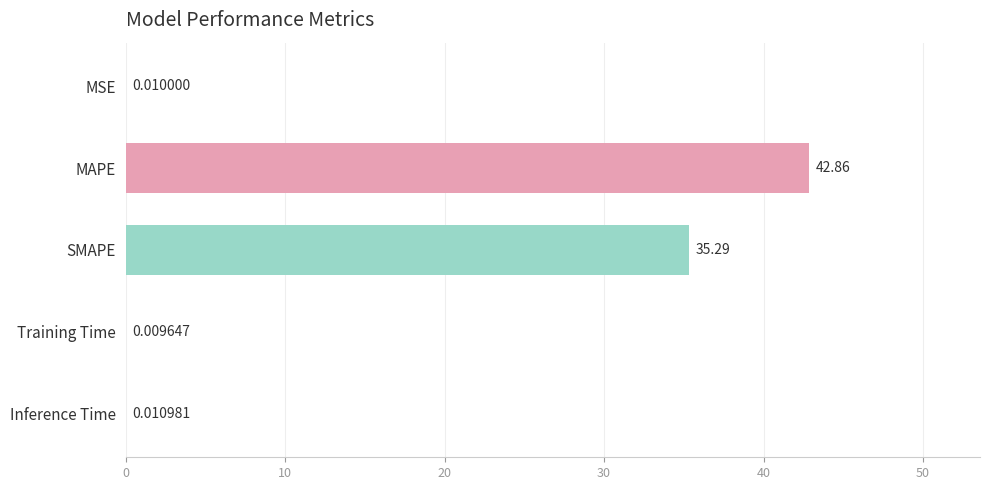

What is the greatest value displayed?

42.9